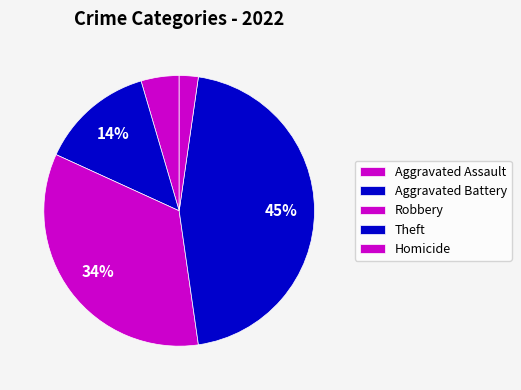

Count the number of slices in the pie.

5